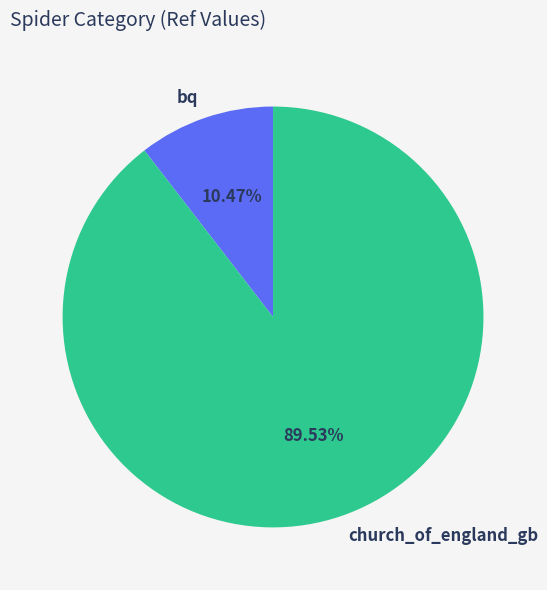

How many slices are in this pie chart?

2